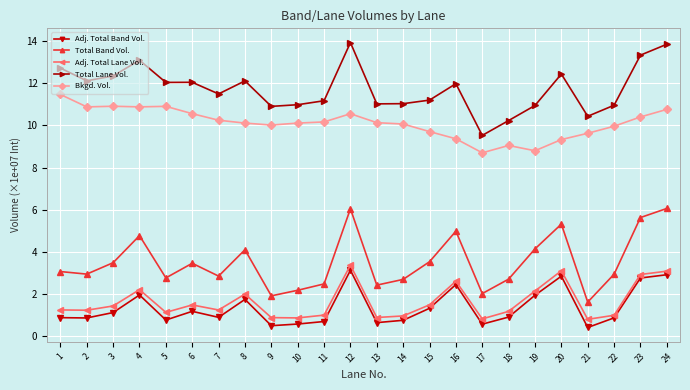

True or false: Bkgd. Vol. has a value of 8.7 at 17.

True